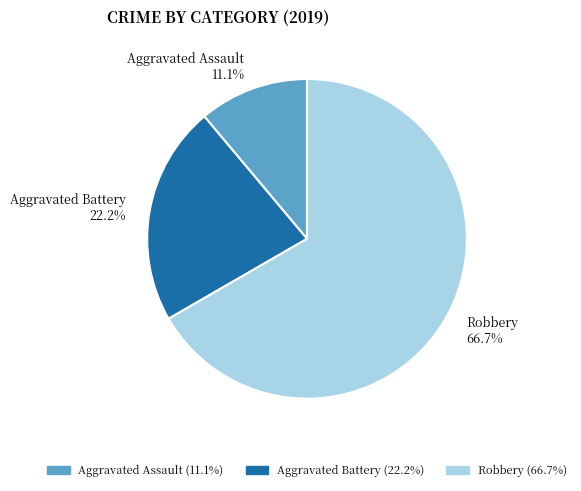

Is it true that Aggravated Battery is 22% of the pie?

True